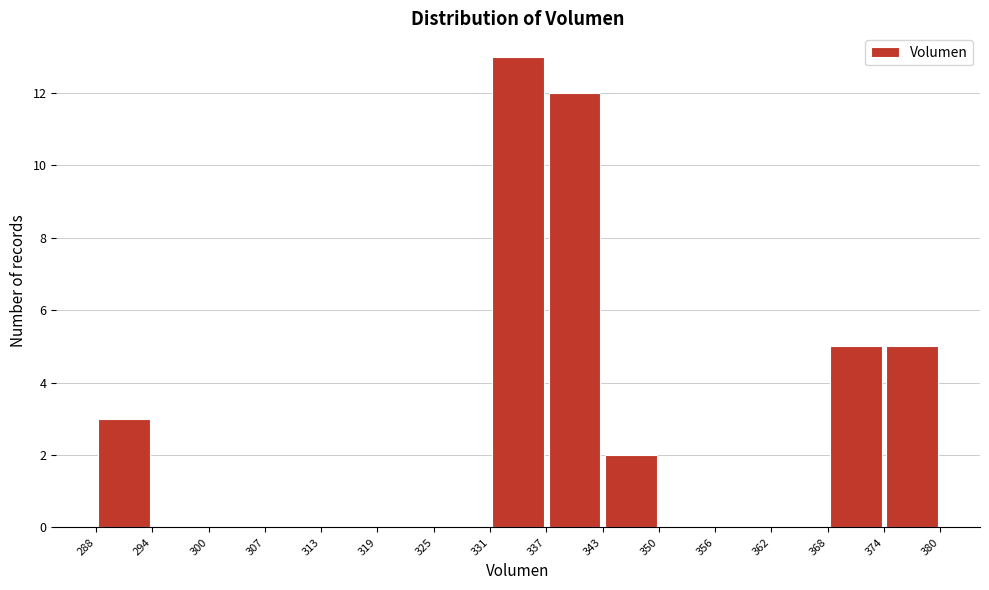

Over which range of the x-axis is the bar tallest?

331 to 337